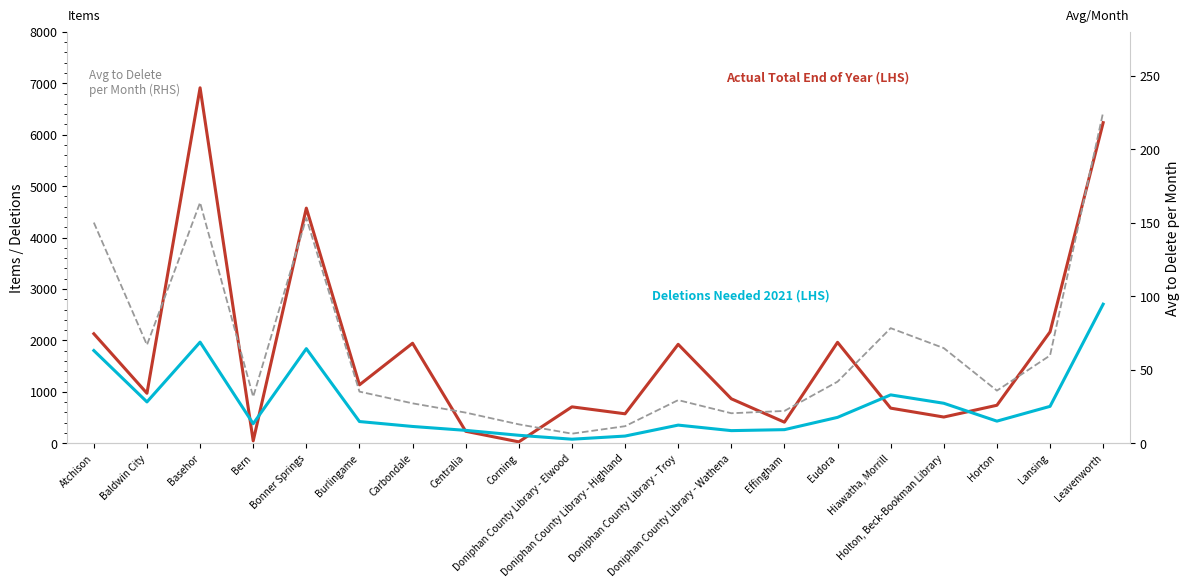

What is the highest value of the Avg to Delete per Month (RHS) series?

225.3